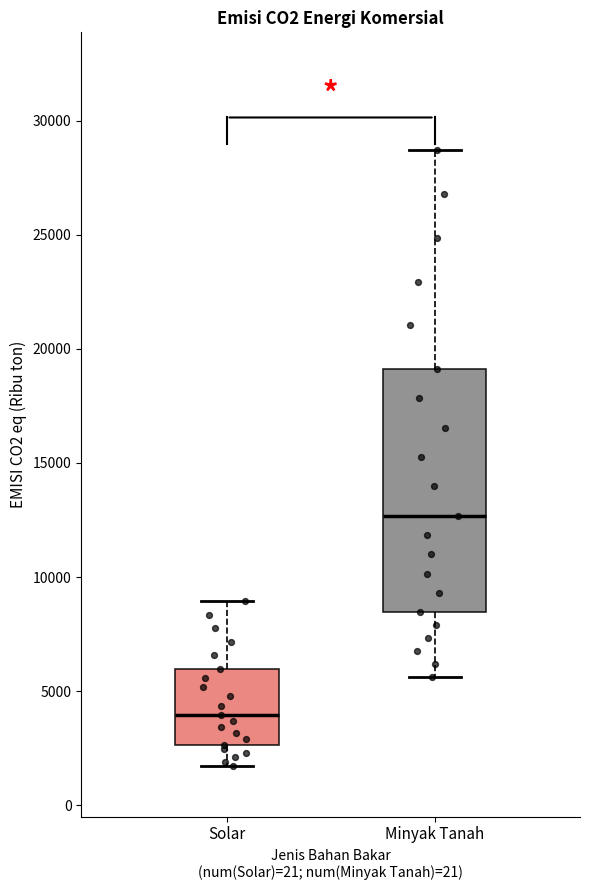

Which box has the highest median line?

Minyak Tanah